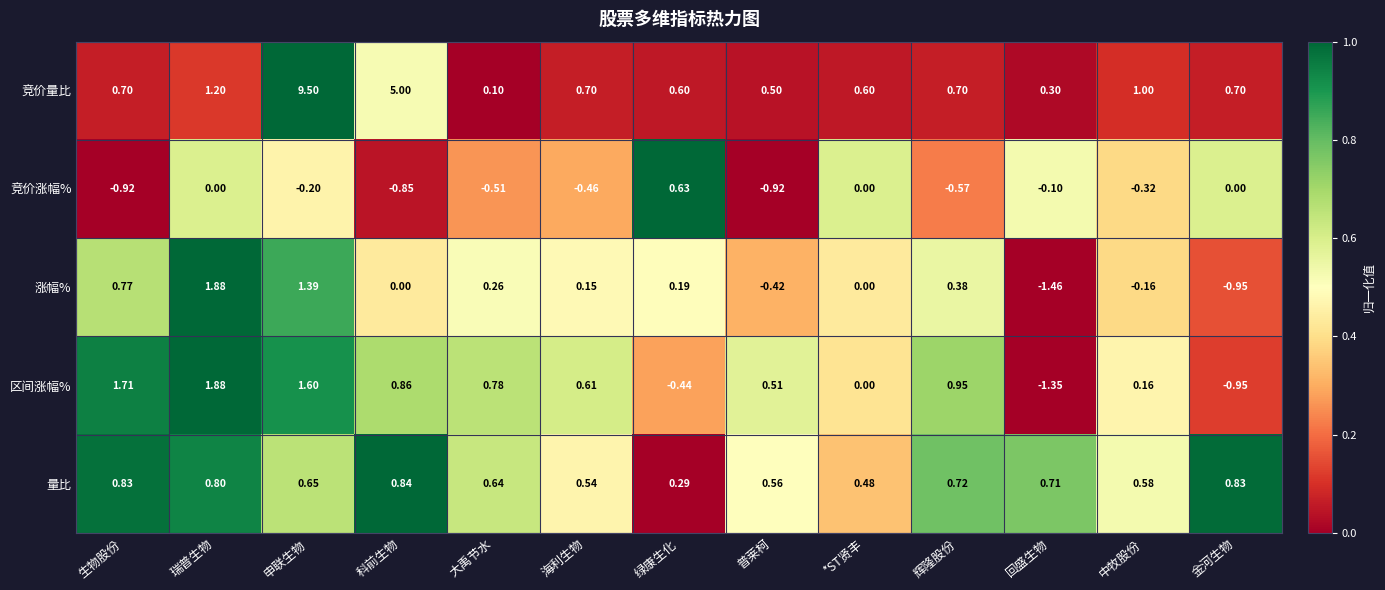

At which label is 竞价量比 closest to 4?

科前生物